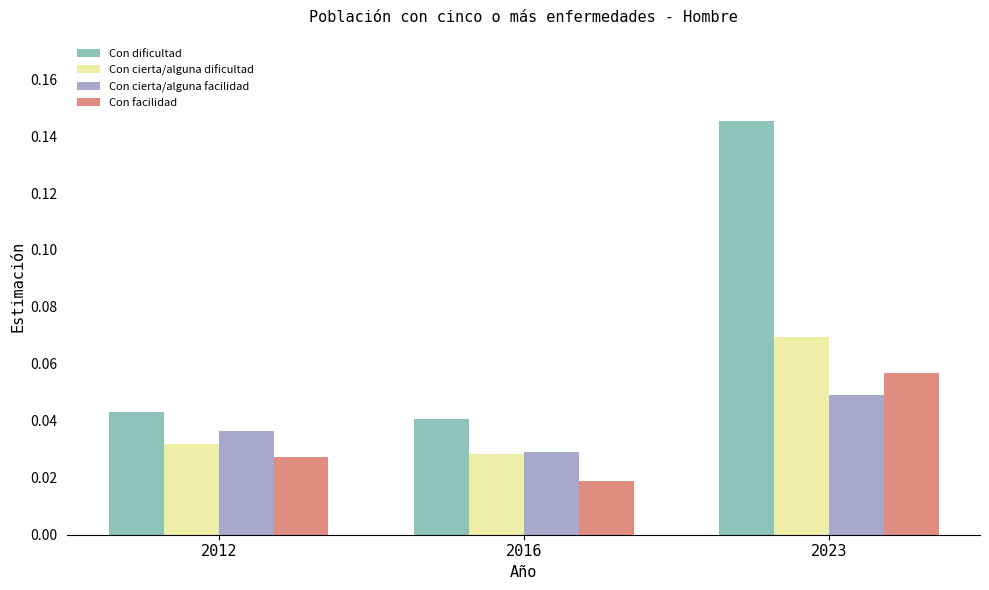

Which category has the lowest value in the Con cierta/alguna facilidad series?

2016